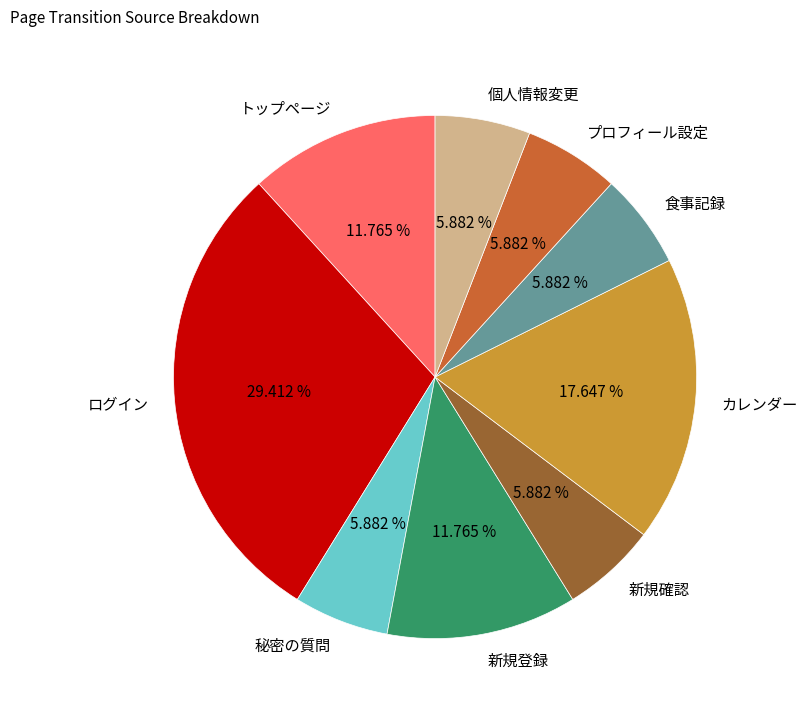

Is 新規確認 the majority of the pie?

No